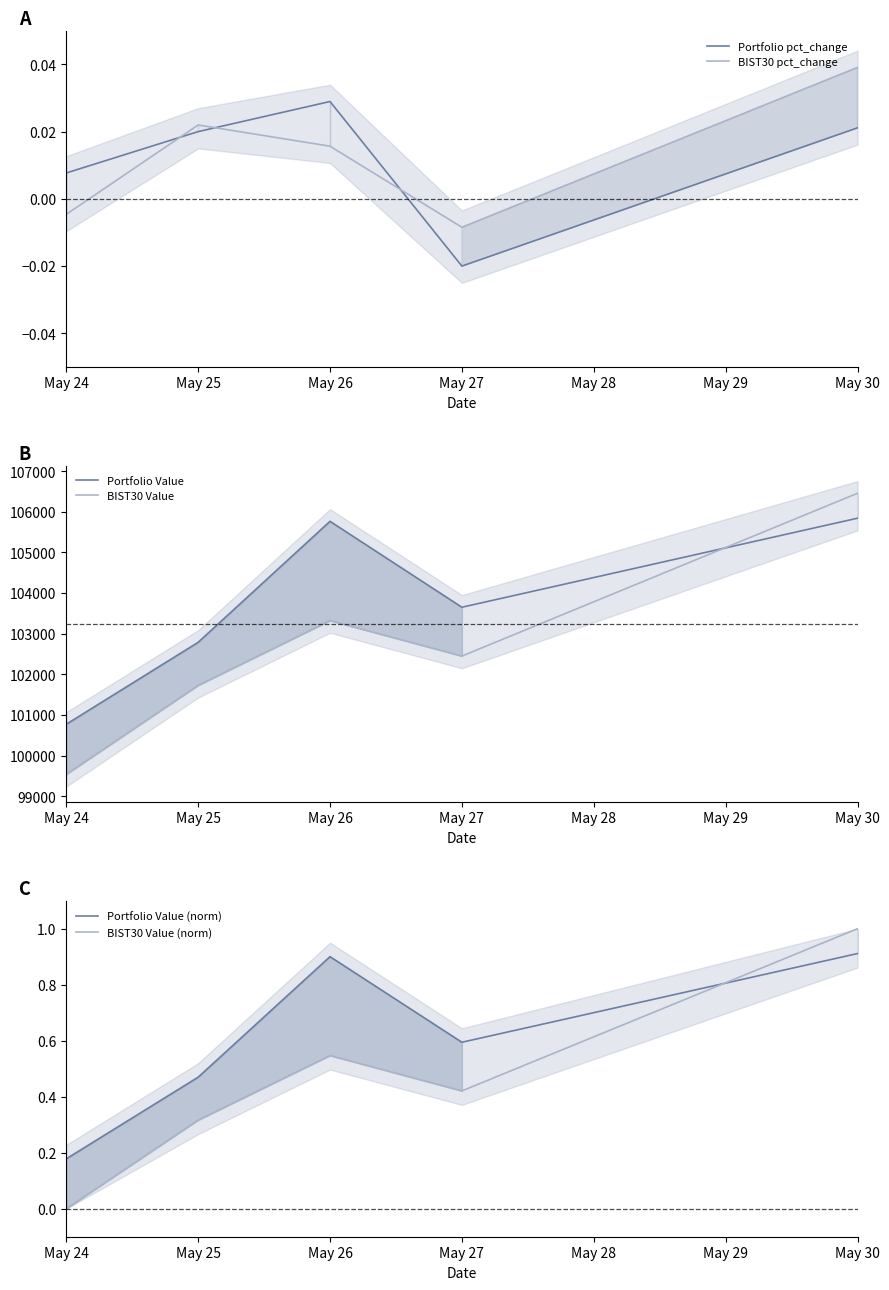

How many categories are shown in the chart?

5